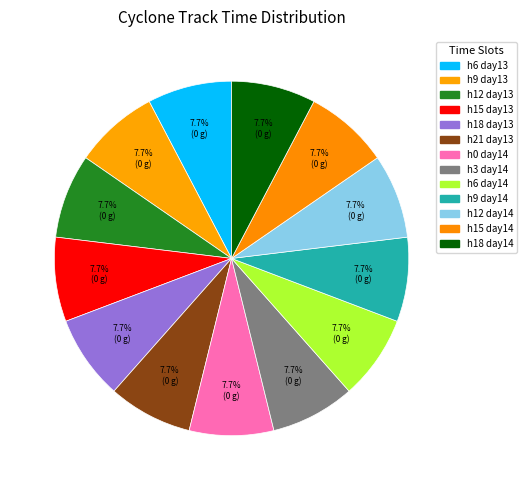

How many slices are in this pie chart?

13